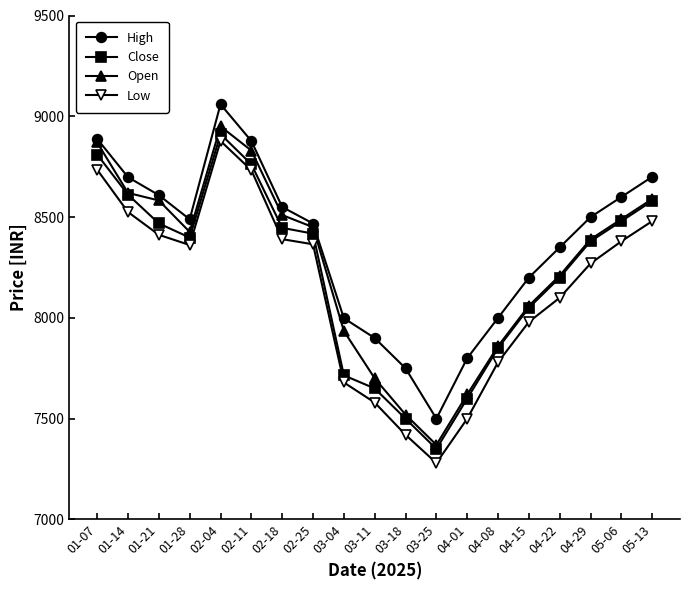

What is the value of the Low point at the 9th from the left?

7679.6